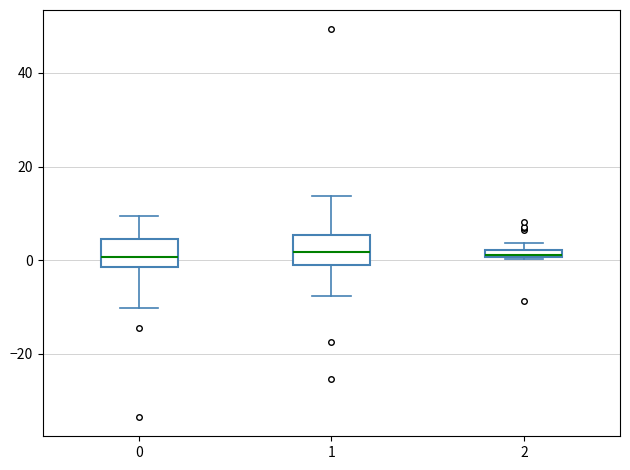

Where is the lower edge of the box at x = 2 on the y-axis? The values are not printed on the chart, so give them approximately, as read against the axis.

0